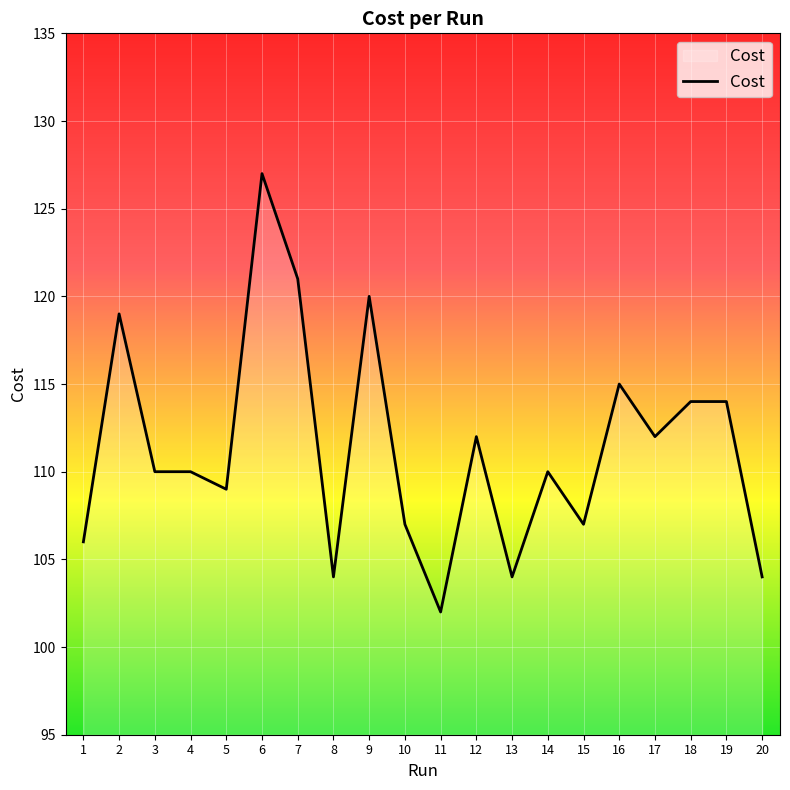

Reading left to right, transcribe all the data shown in this chart.

106.0	119.0	110.0	110.0	109.0	127.0	121.0	104.0	120.0	107.0	102.0	112.0	104.0	110.0	107.0	115.0	112.0	114.0	114.0	104.0